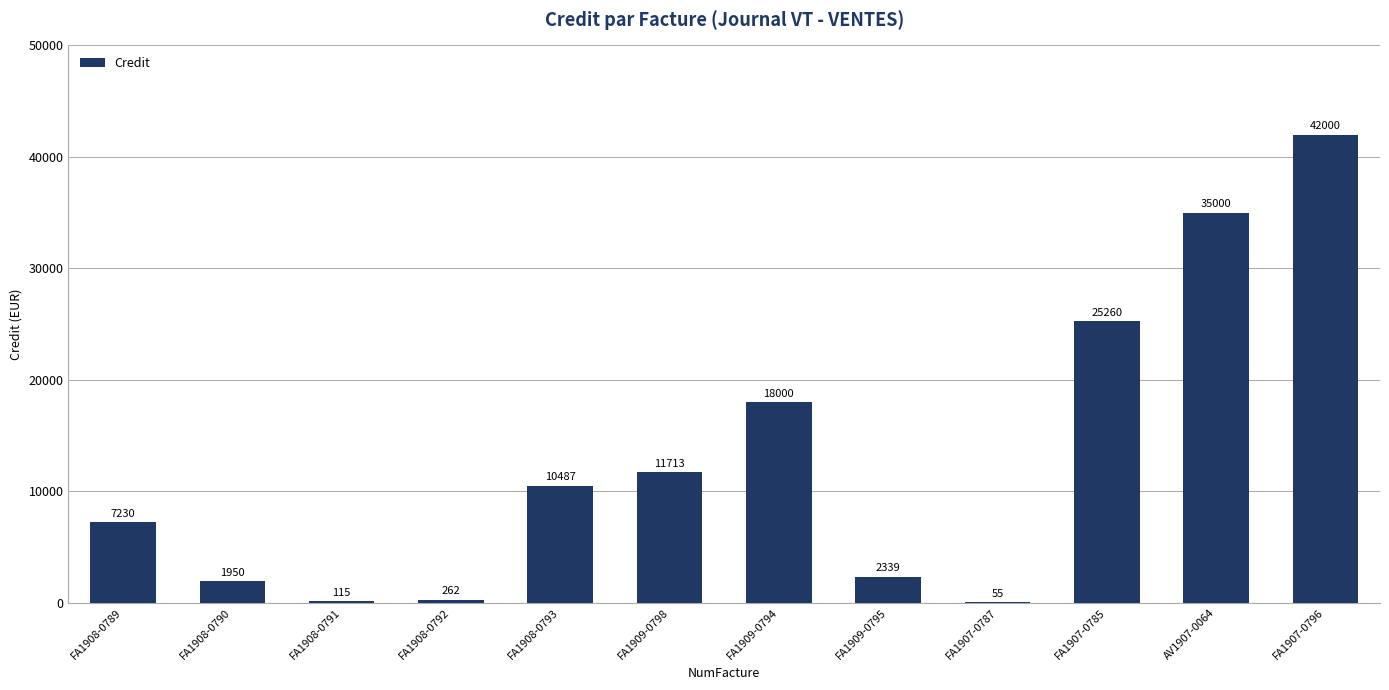

Which label corresponds to the largest value in the chart?

FA1907-0796